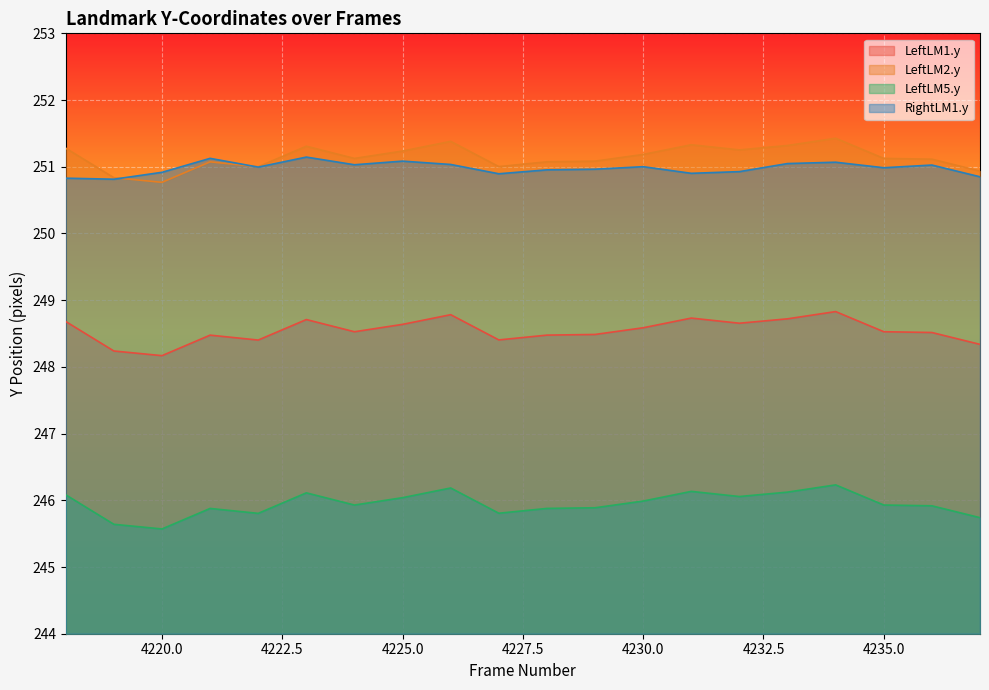

Is it true that LeftLM1.y equals 349.0 at 4224?

False